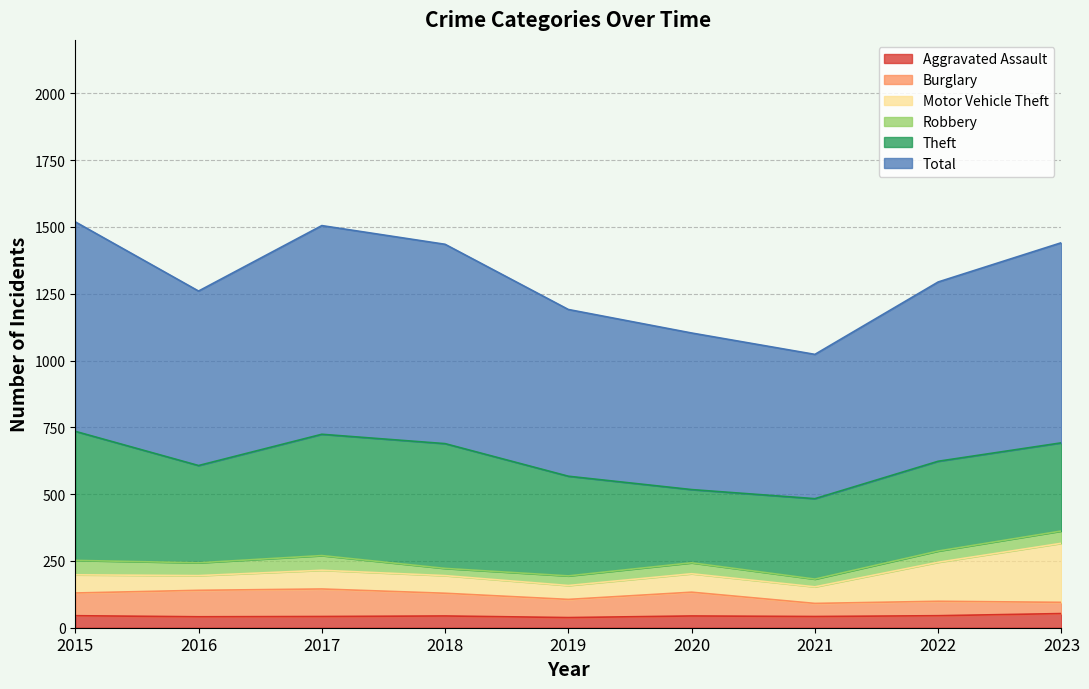

What are all the series names shown in the legend?

Aggravated Assault, Burglary, Motor Vehicle Theft, Robbery, Theft, Total